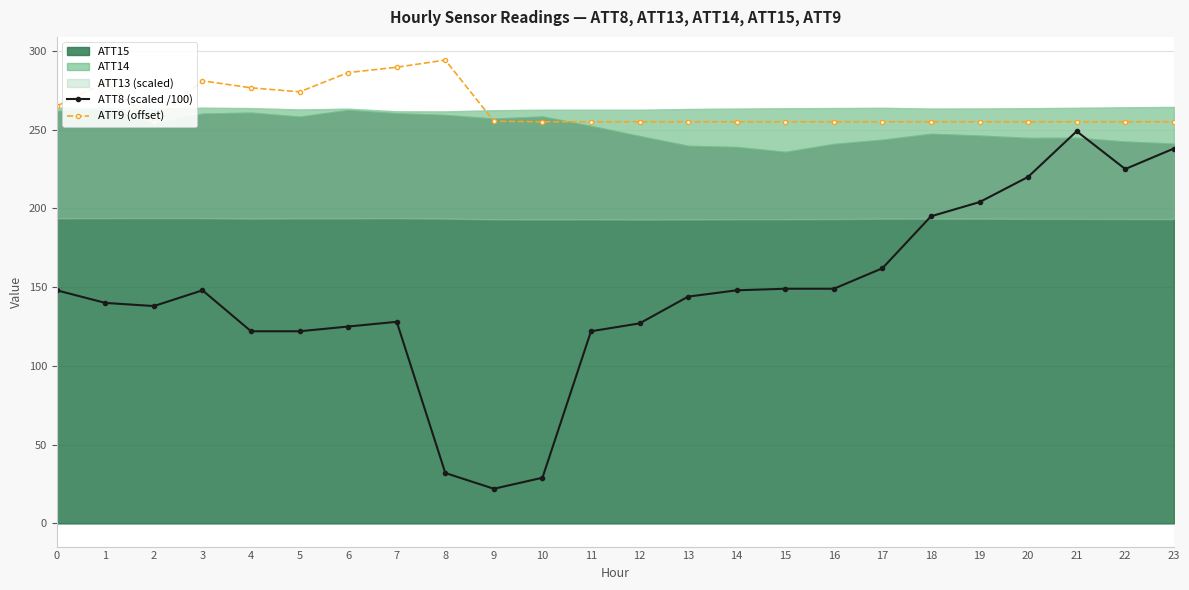

What is the value of the ATT8 (scaled /100) point at the 17th from the left?

149